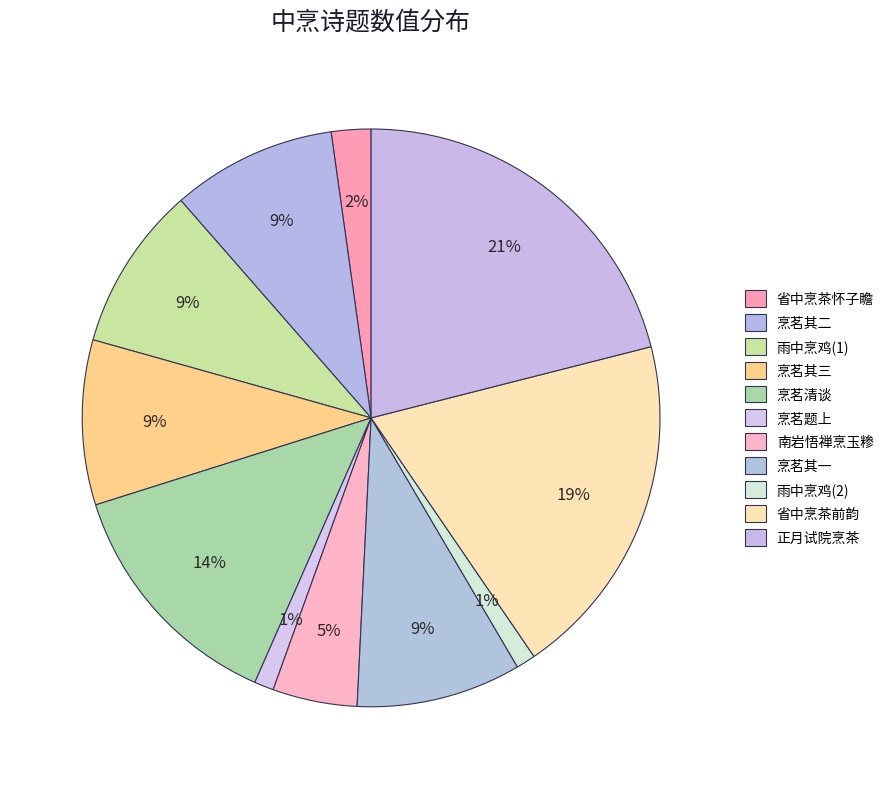

Is there a majority slice in this chart?

No